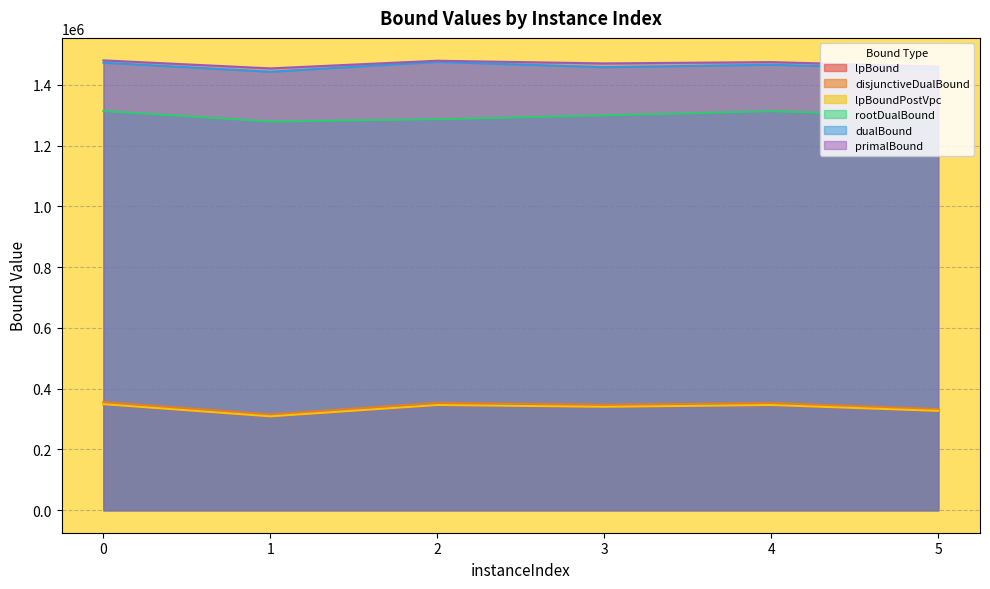

True or false: lpBound and lpBoundPostVpc cross at least once.

False